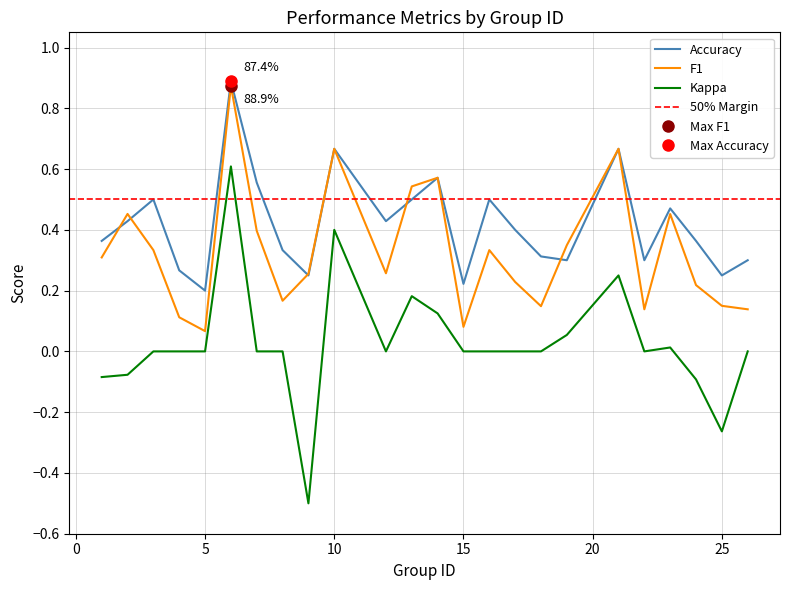

What is the total value across all series at 6?

2.4